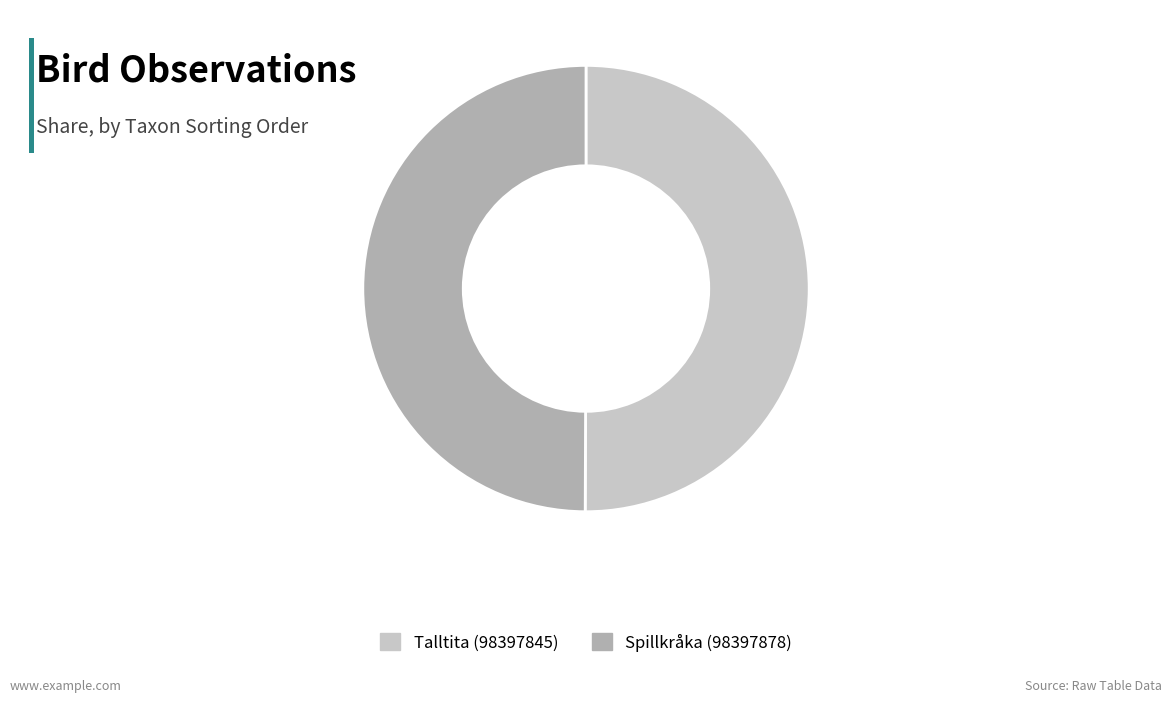

What is the ratio of the value at Talltita (98397845) to the value at Spillkråka (98397878)?

1.0